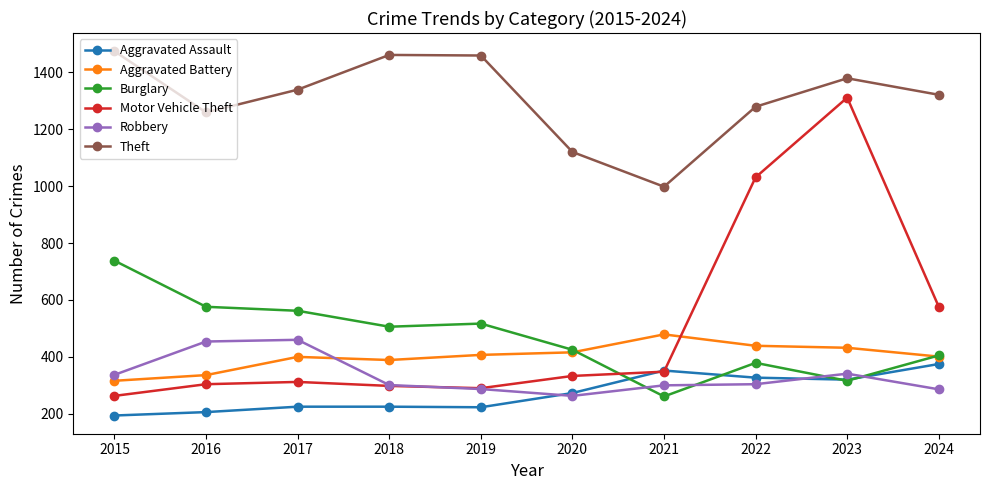

What is the sum of the Aggravated Assault values at 2023 and 2024?

695